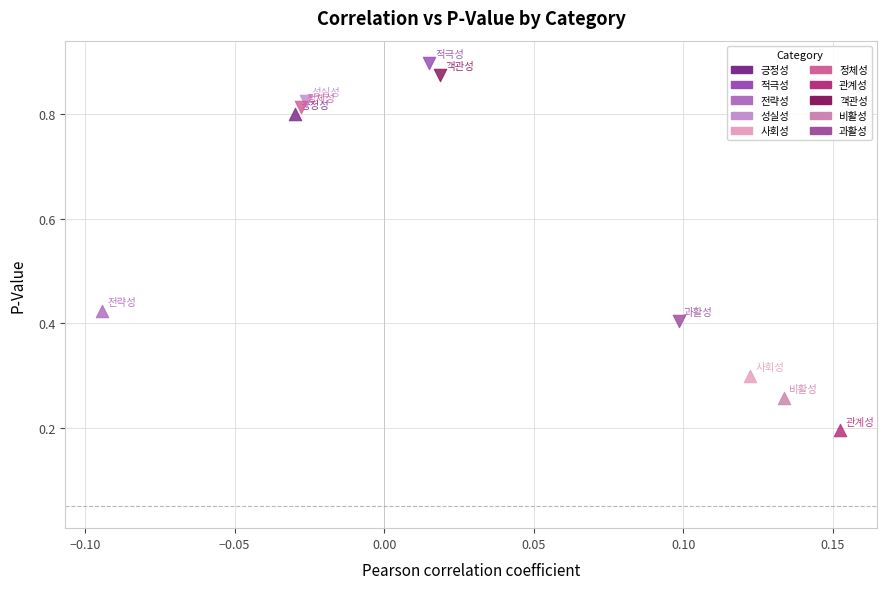

What are all the series names shown in the legend?

긍정성, 적극성, 전략성, 성실성, 사회성, 정체성, 관계성, 객관성, 비활성, 과활성